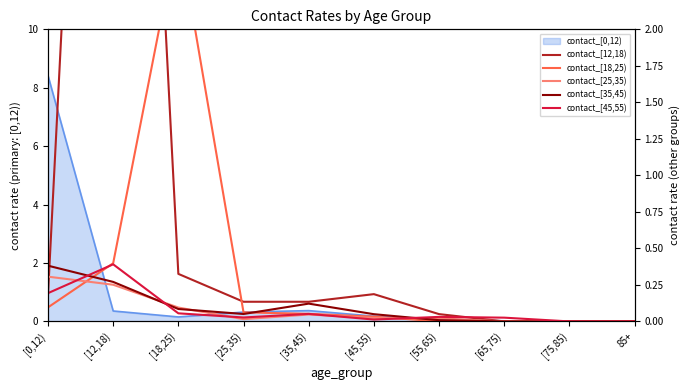

What is the difference between the maximum and minimum values in the contact_[45,55) series?

0.4